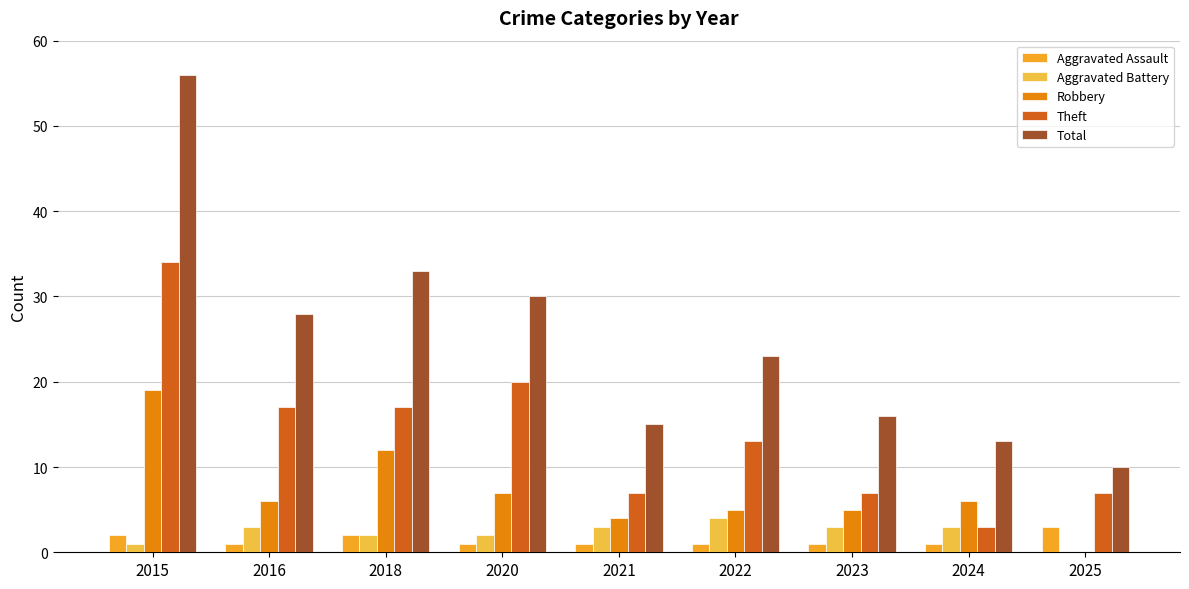

Is the value of Aggravated Battery at 2023 greater than the value of Total at 2023?

No